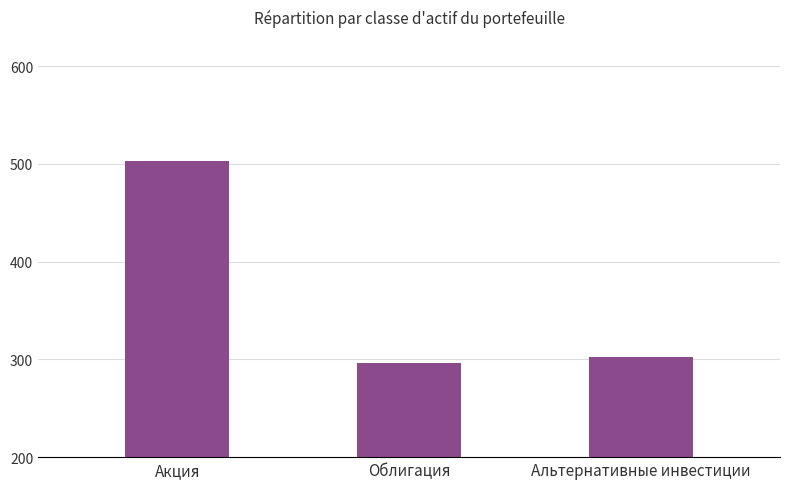

How many series are shown in this chart?

1